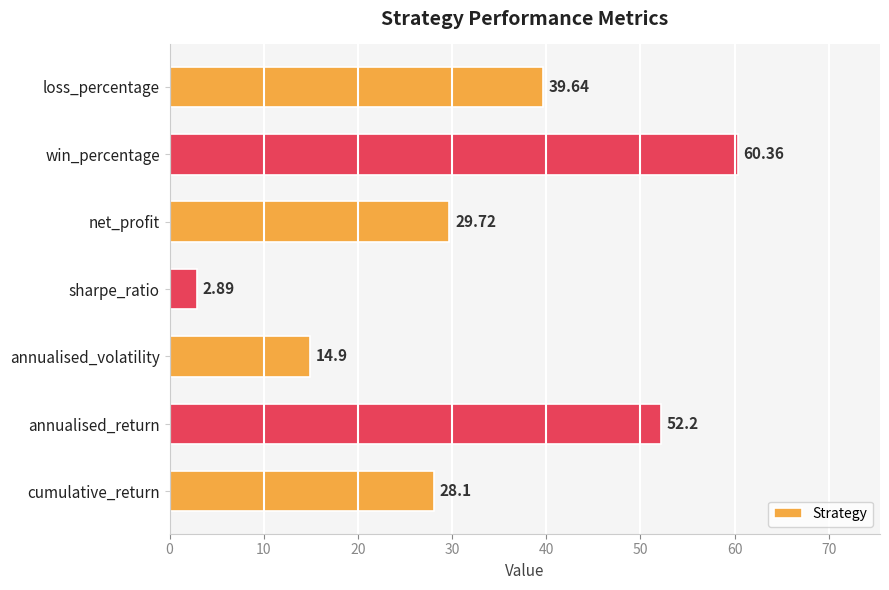

Which category has the lowest value across all series?

sharpe_ratio